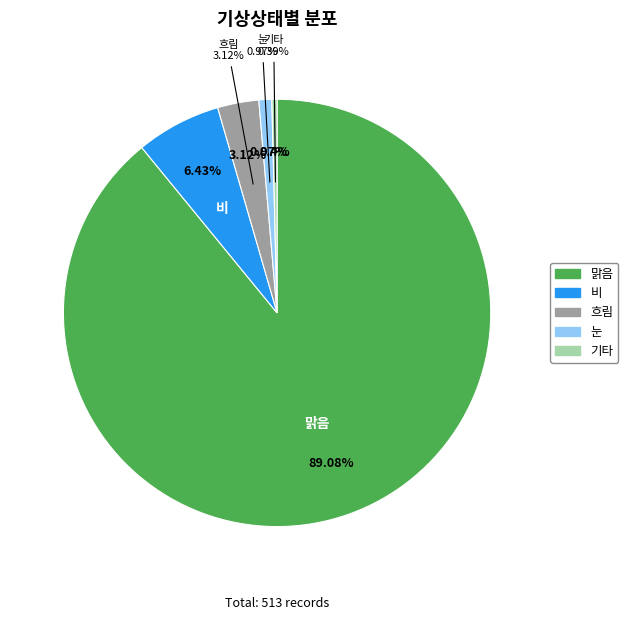

How many slices are in this pie chart?

5